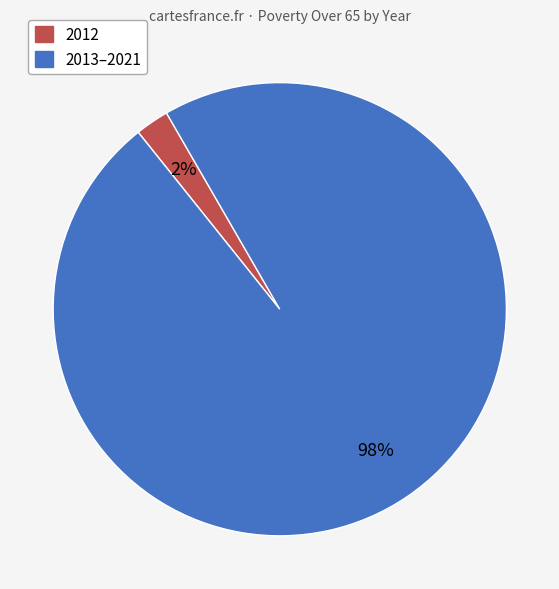

Is there a majority slice in this chart?

Yes